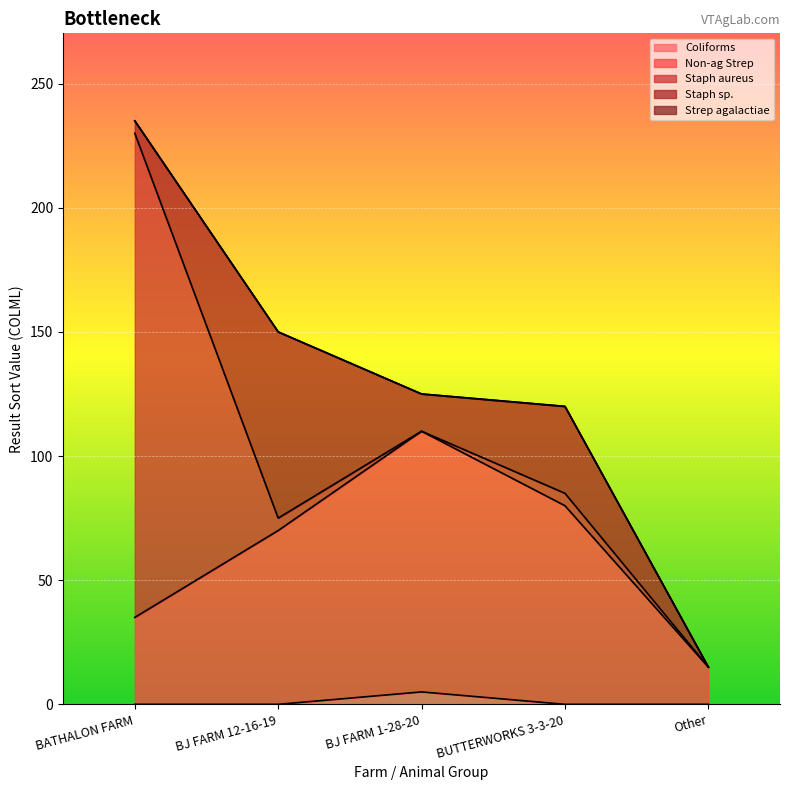

Reading left to right, list all the values displayed in this chart.

Coliforms: BATHALON FARM=0	BJ FARM 12-16-19=0	BJ FARM 1-28-20=5	BUTTERWORKS 3-3-20=0	Other=0
Non-ag Strep: BATHALON FARM=35	BJ FARM 12-16-19=70	BJ FARM 1-28-20=105	BUTTERWORKS 3-3-20=80	Other=15
Staph aureus: BATHALON FARM=195	BJ FARM 12-16-19=5	BJ FARM 1-28-20=0	BUTTERWORKS 3-3-20=5	Other=0
Staph sp.: BATHALON FARM=5	BJ FARM 12-16-19=75	BJ FARM 1-28-20=15	BUTTERWORKS 3-3-20=35	Other=0
Strep agalactiae: BATHALON FARM=0	BJ FARM 12-16-19=0	BJ FARM 1-28-20=0	BUTTERWORKS 3-3-20=0	Other=0